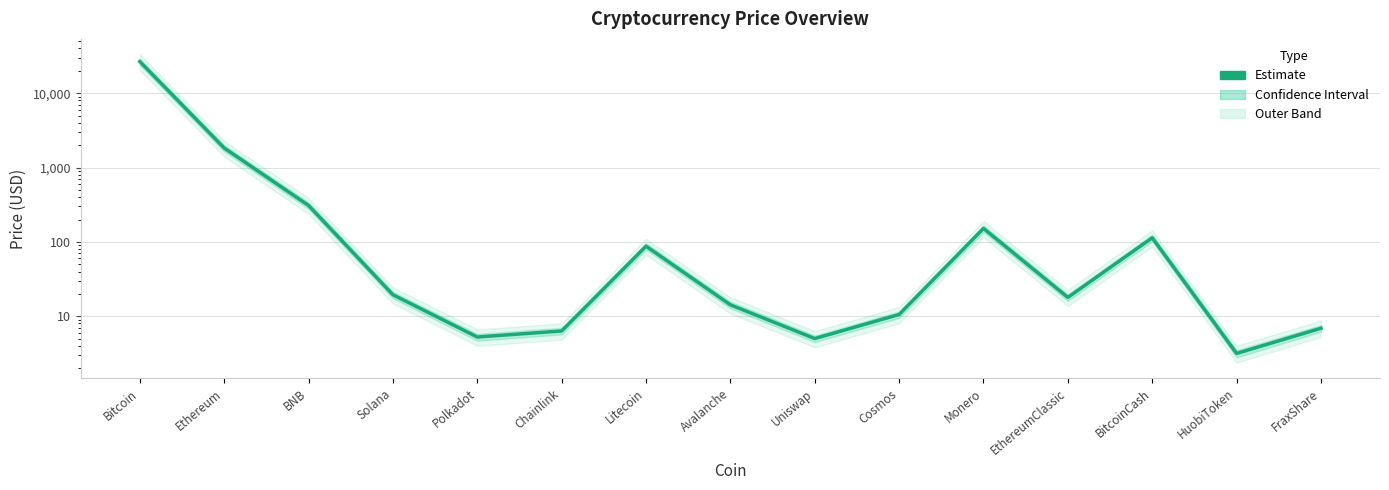

What is the value of the 13th point from the left?

113.6